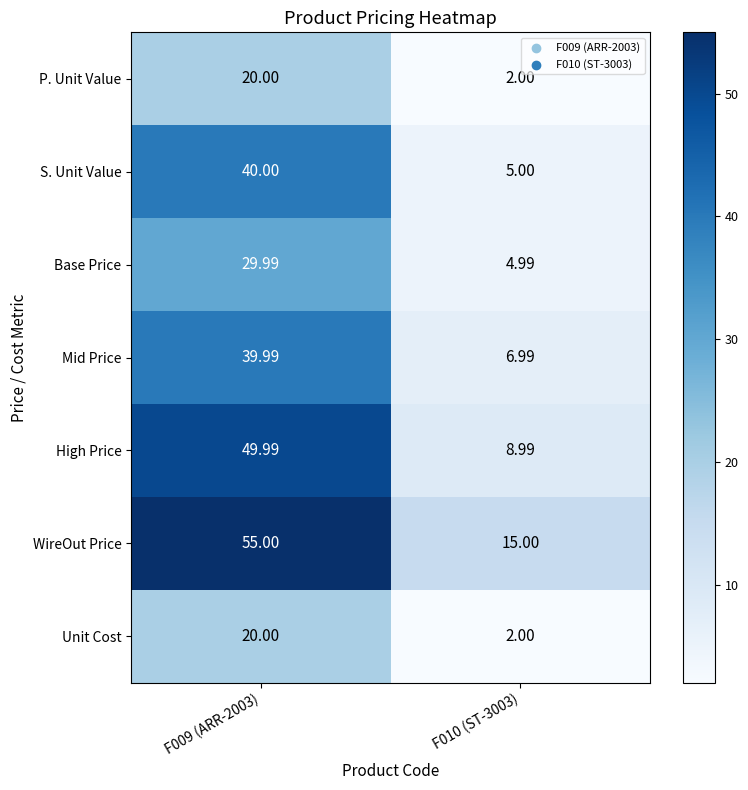

Is the value of WireOut Price at F009 (ARR-2003) greater than the value of Unit Cost at F009 (ARR-2003)?

Yes